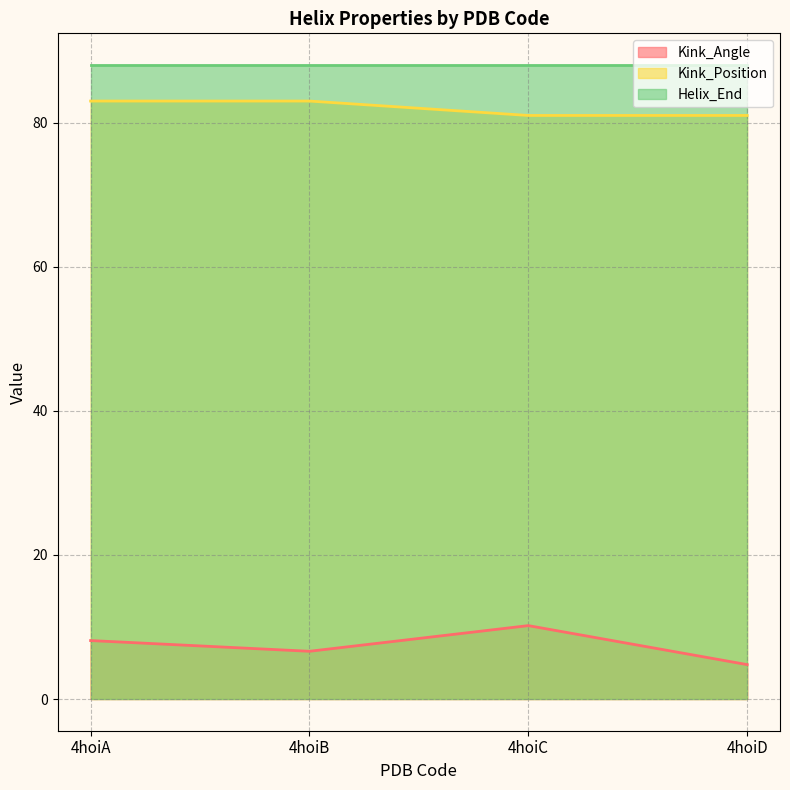

At 4hoiB, list the series in order from largest to smallest.

Helix_End, Kink_Position, Kink_Angle